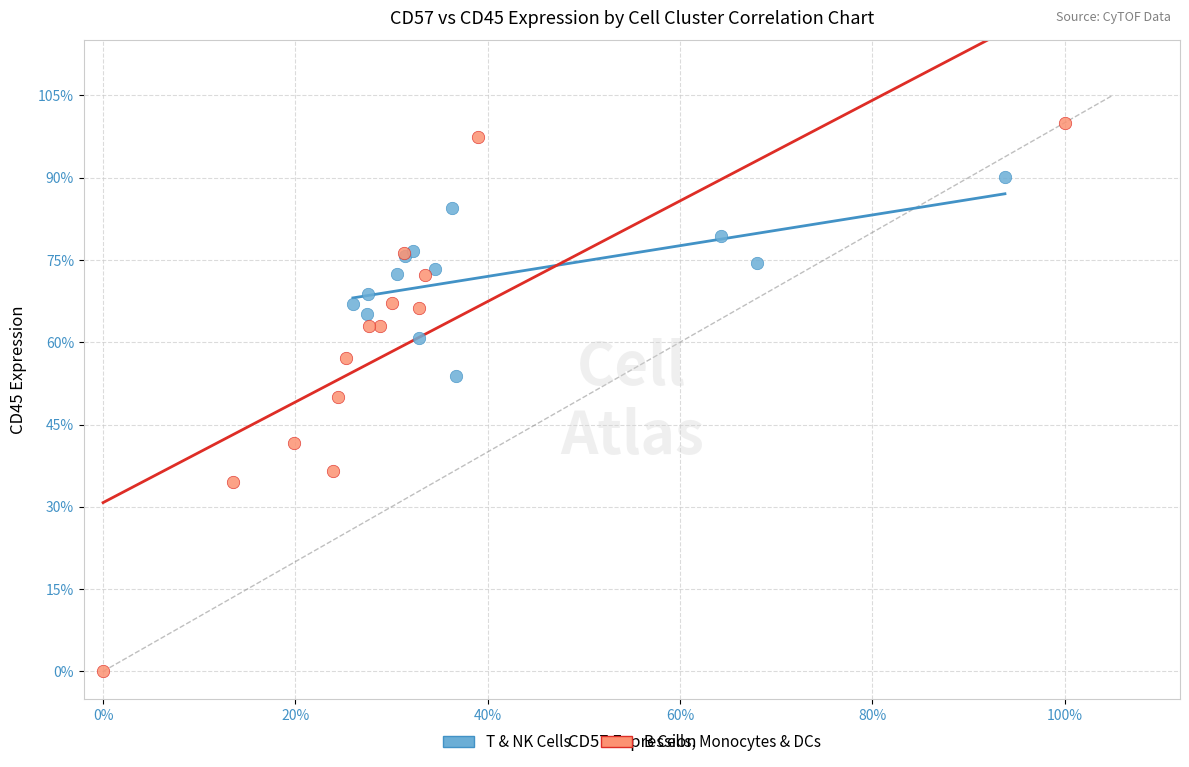

What are all the series names shown in the legend?

T & NK Cells, B Cells, Monocytes & DCs